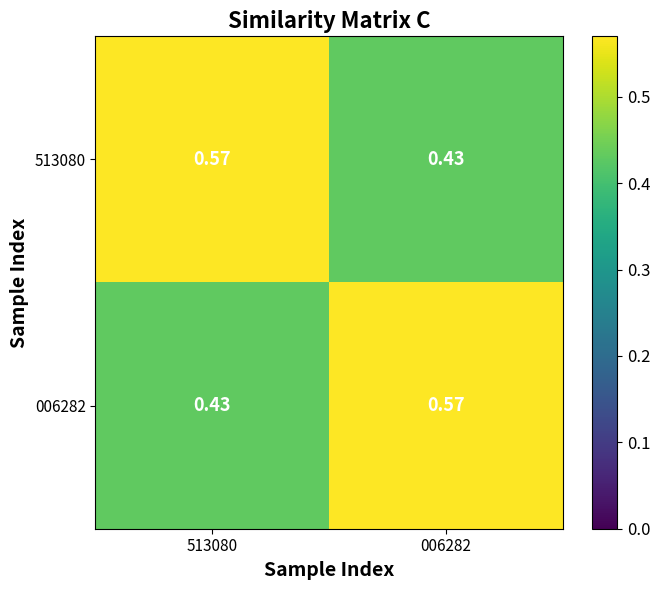

At which label does 006282 reach its minimum?

513080